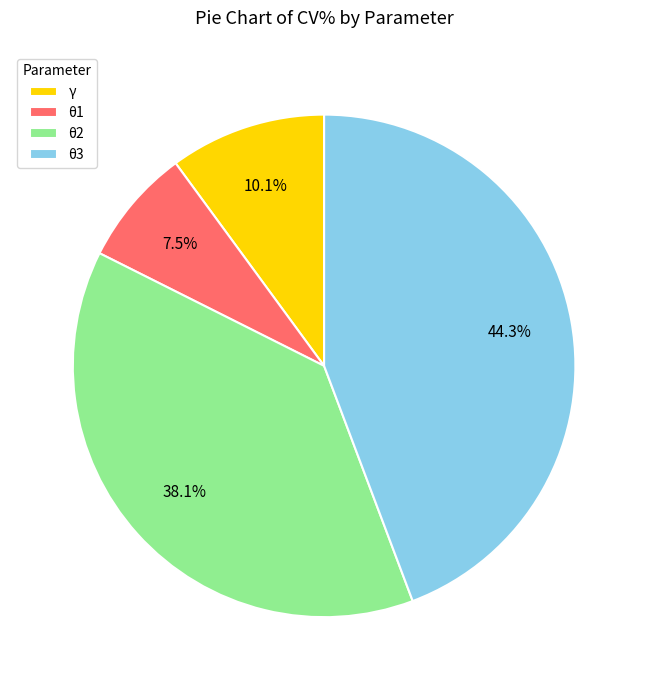

Does θ2 account for over 50% of the chart?

No